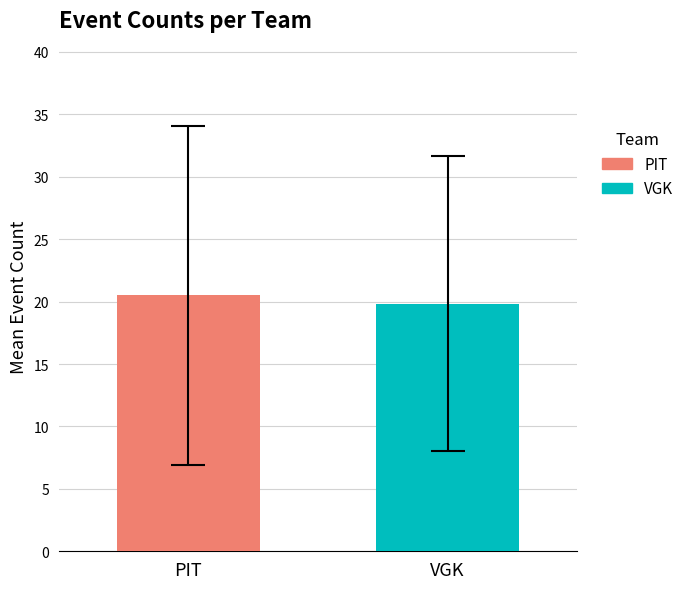

What is the highest value of the VGK series?

19.8